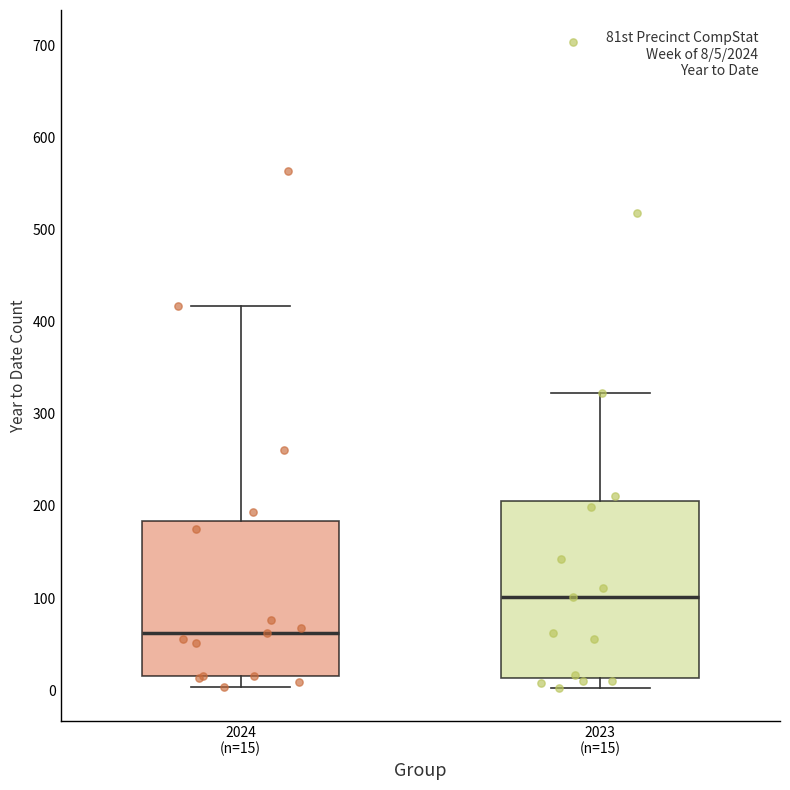

Which box has the lowest median line?

2024 (n=15)